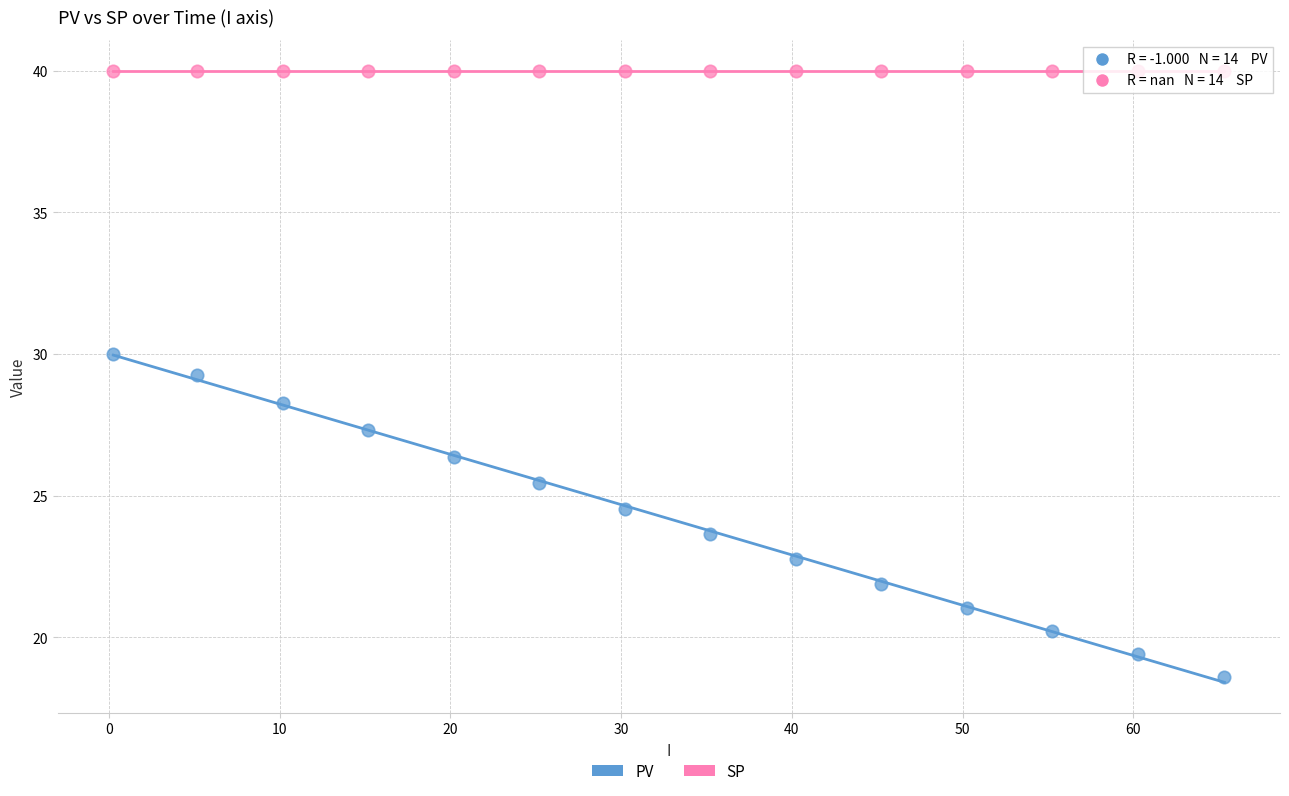

What are all the series names shown in the legend?

PV, SP